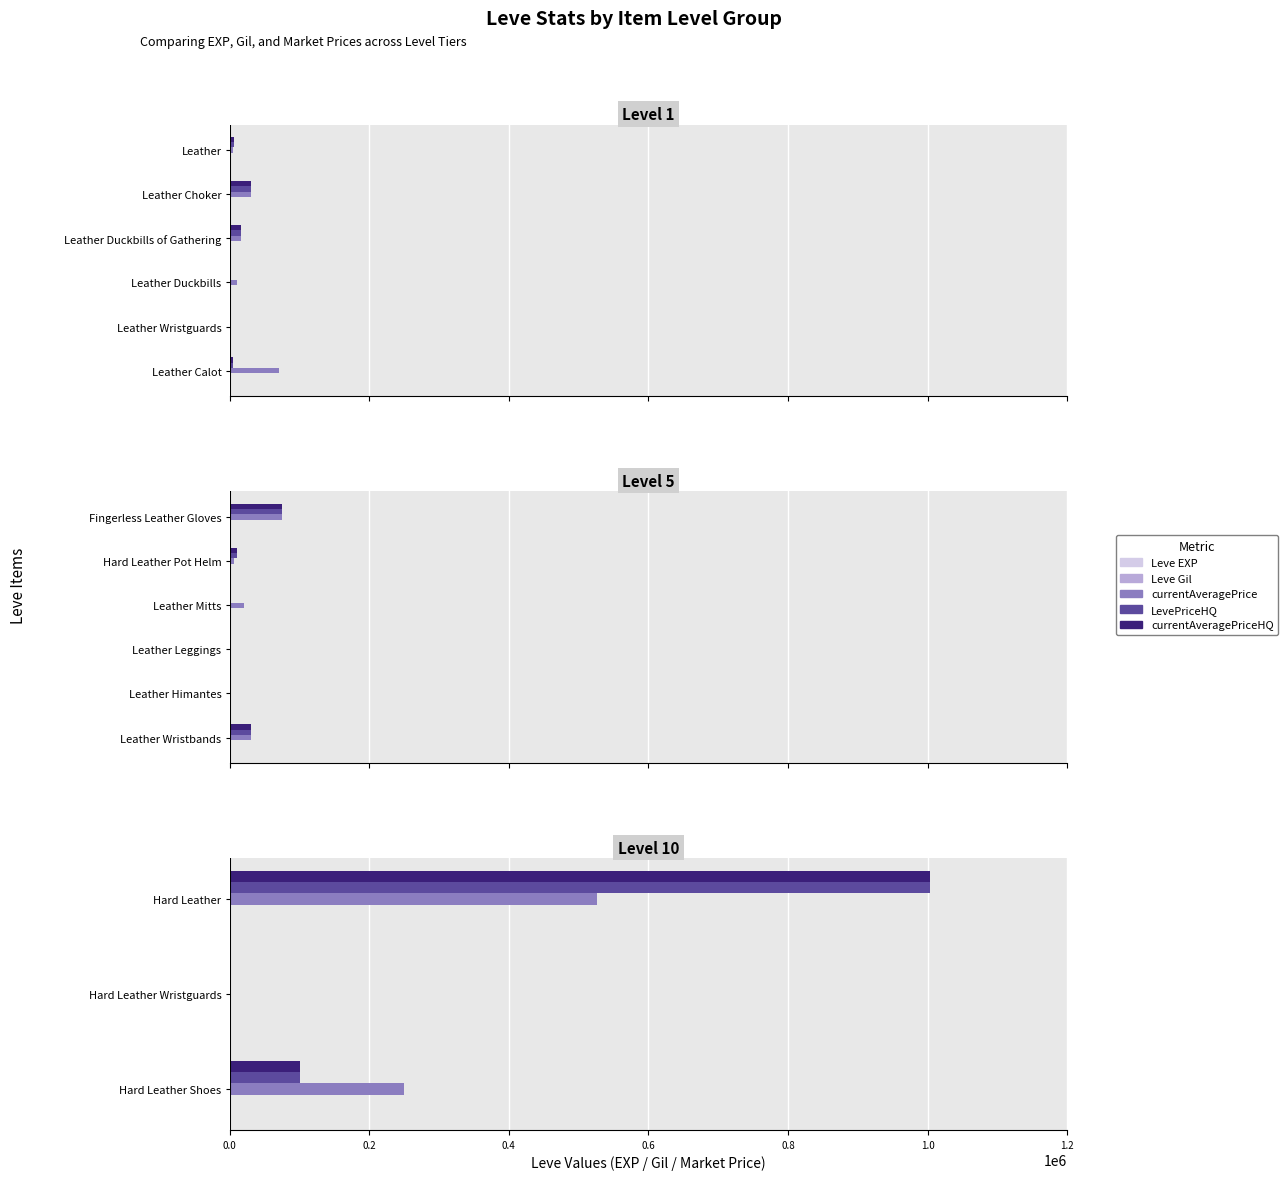

Is the value of currentAveragePrice at Hard Leather Shoes greater than the value of currentAveragePriceHQ at Hard Leather Shoes?

Yes